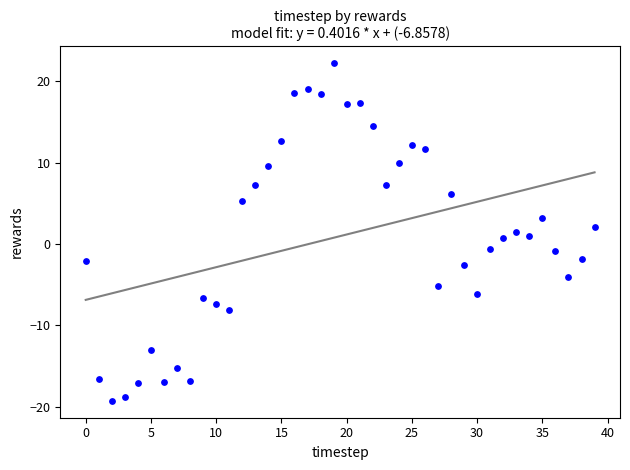

What is the range of Y values (max minus min)?

41.5